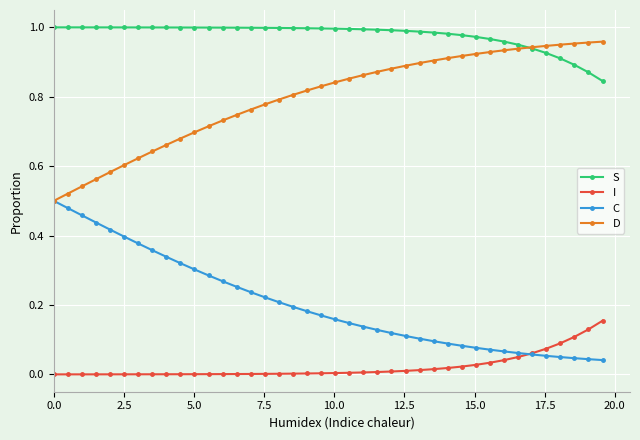

True or false: I and D cross at least once.

False